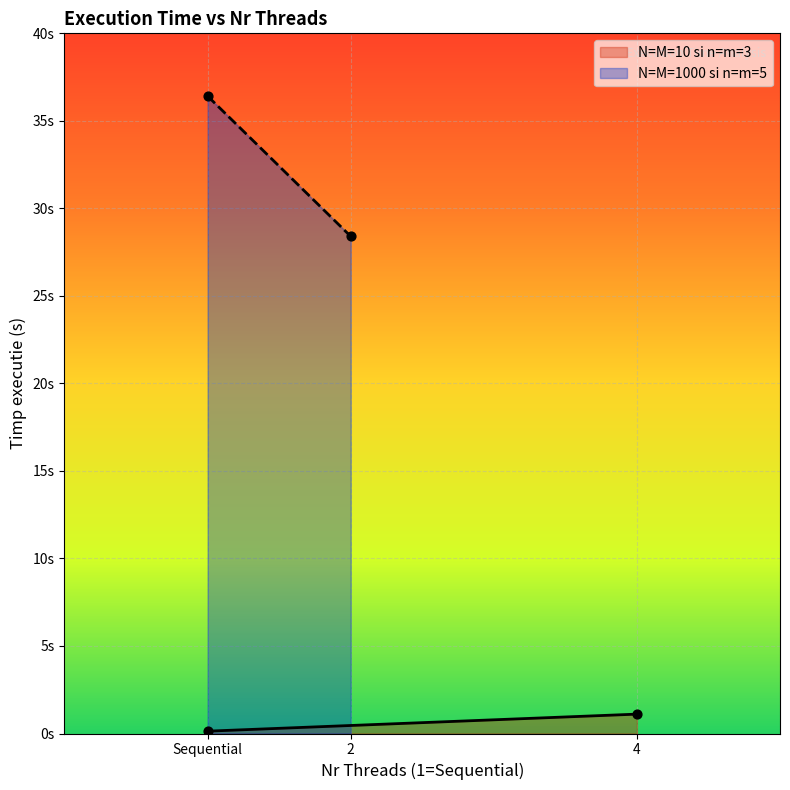

Which series has the largest total across all categories?

N=M=1000 si n=m=5